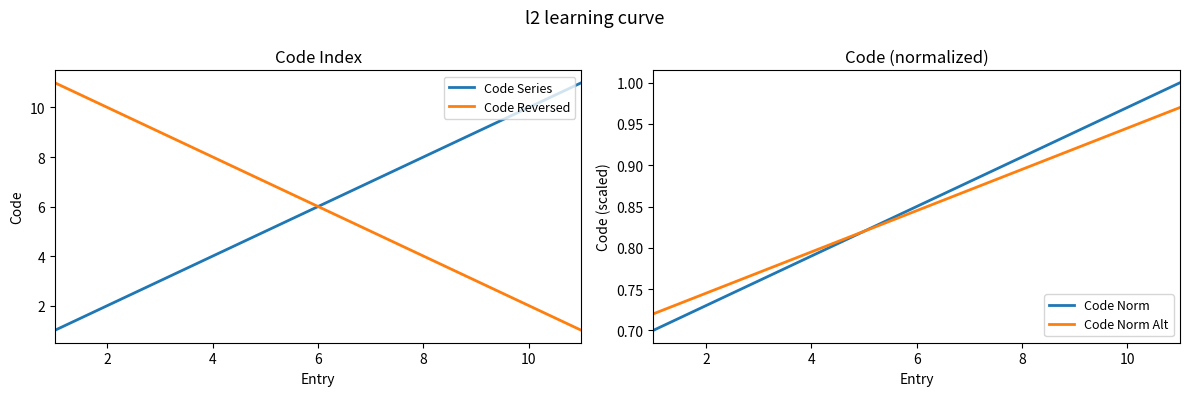

What is the maximum value shown in the chart?

11.0